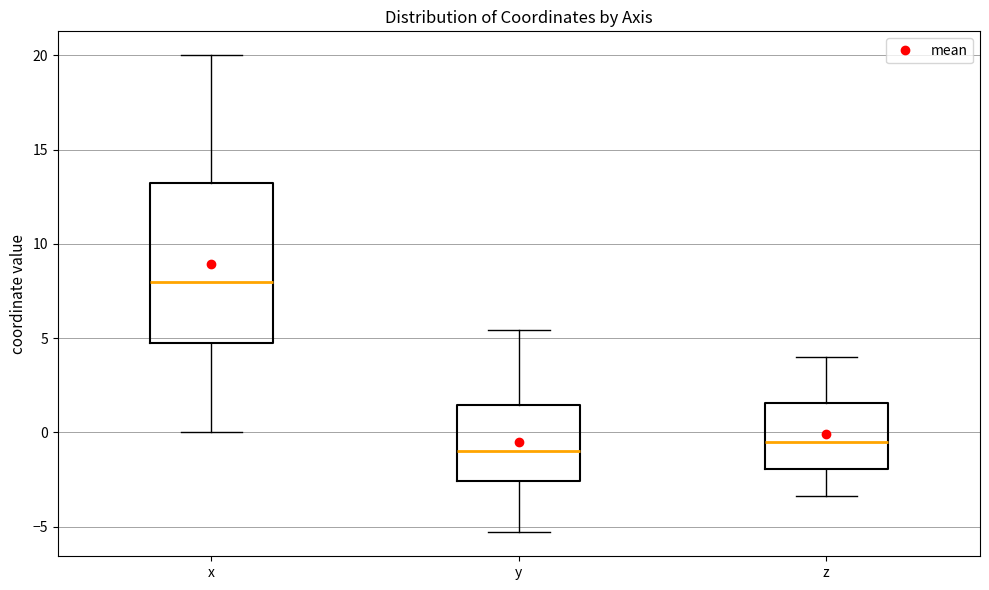

Where does the median line of the box for z sit on the y-axis? The values are not printed on the chart, so give them approximately, as read against the axis.

-0.5